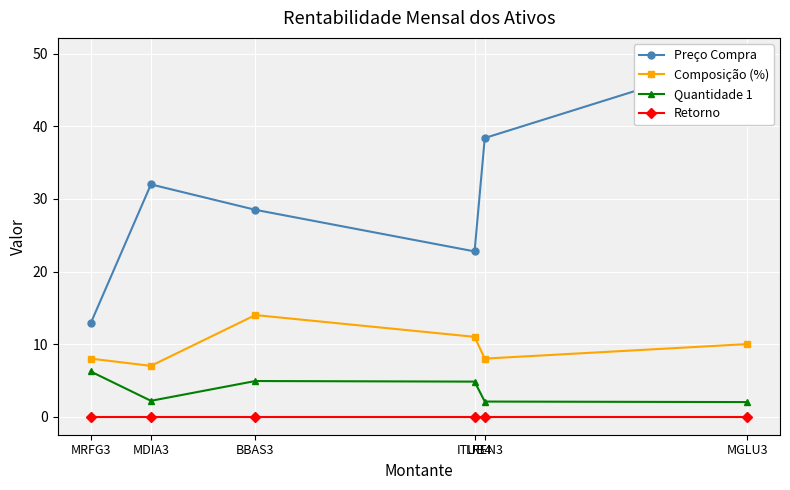

The Composição (%) series shows 5.3 at BBAS3. True or false?

False